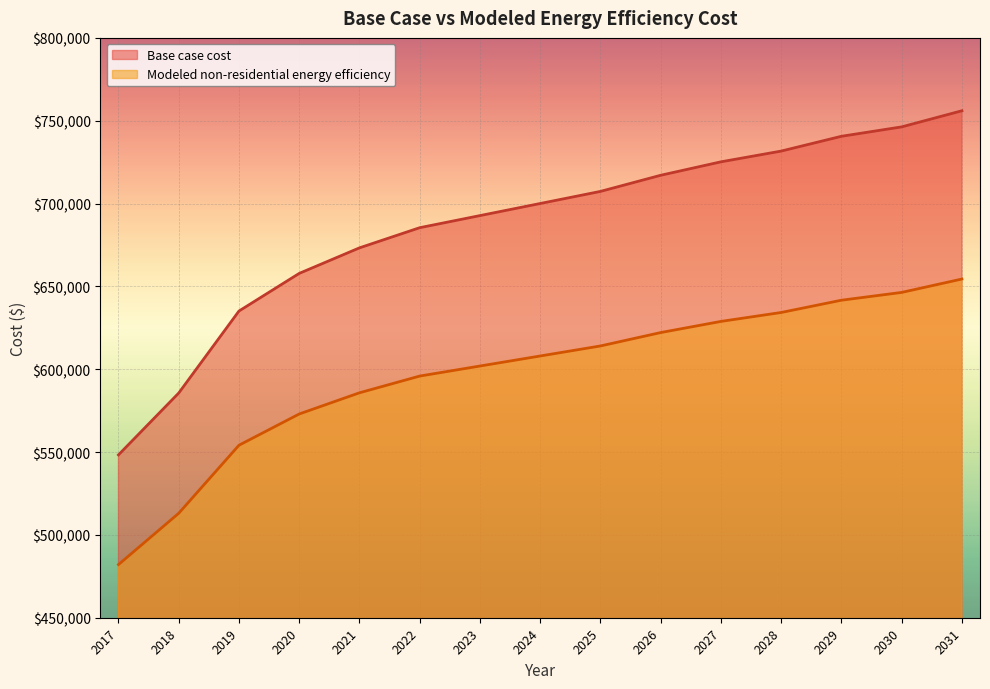

Between 2028 and 2021, which is larger?

2028